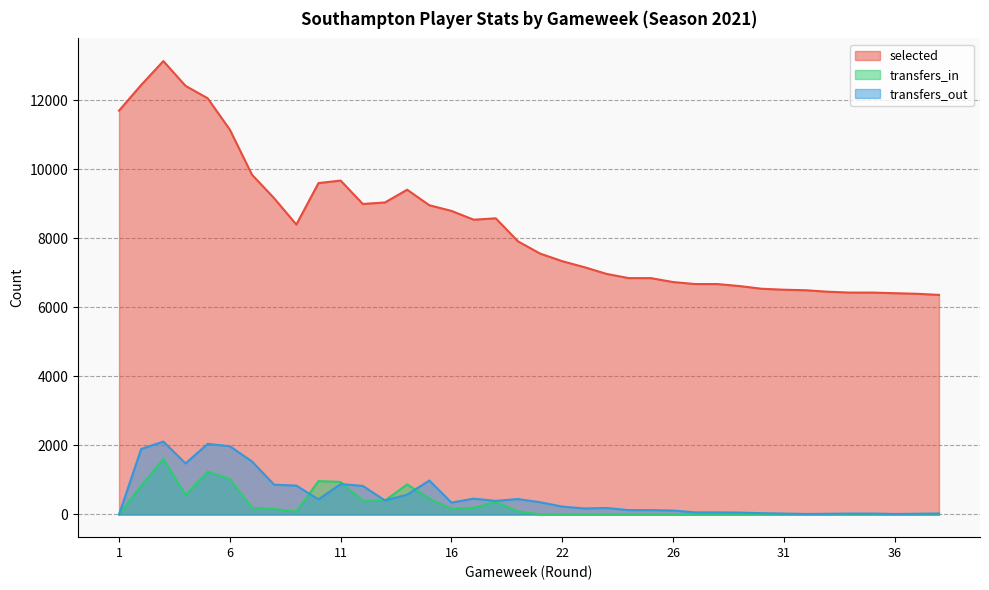

Between 31 and 35, which series saw the biggest shift?

selected